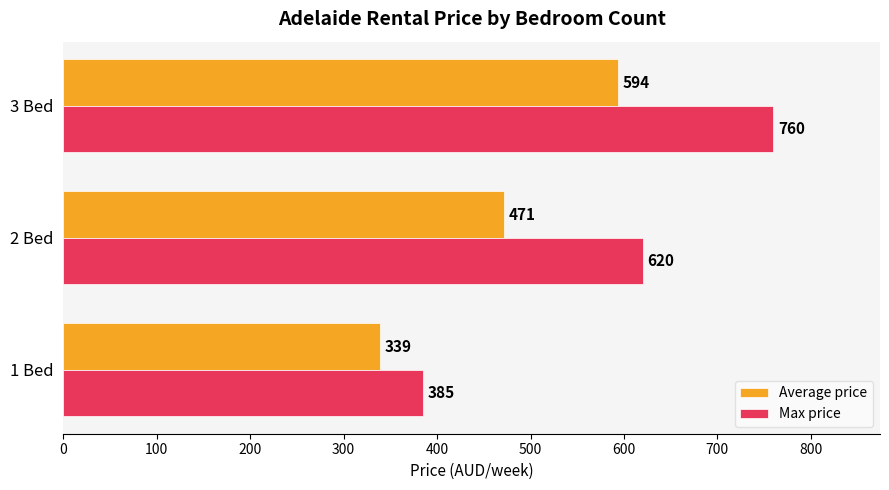

At which label is Max price closest to 572?

2 Bed